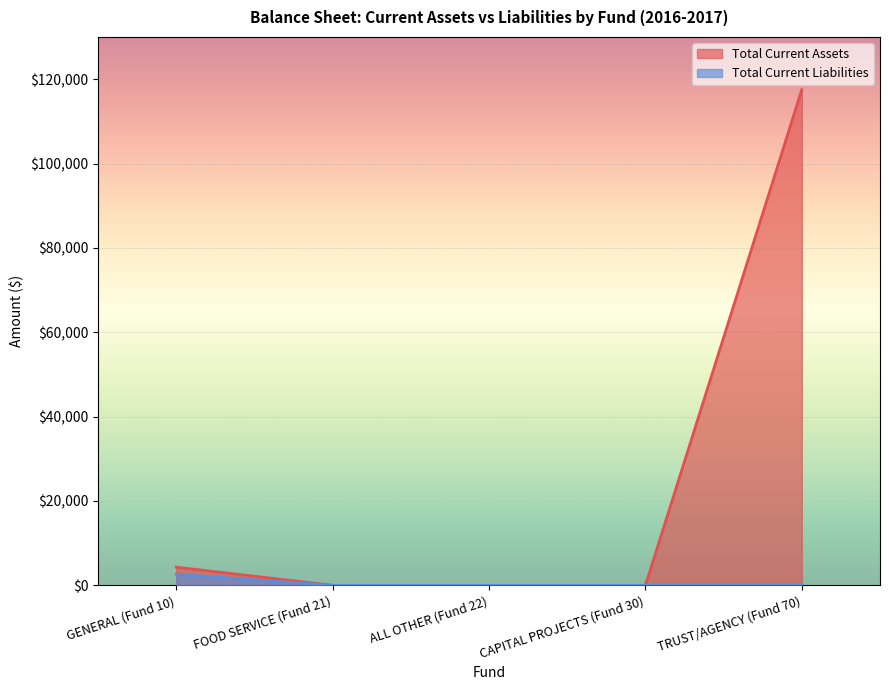

What is the label of the 3rd point from the left?

ALL OTHER (Fund 22)